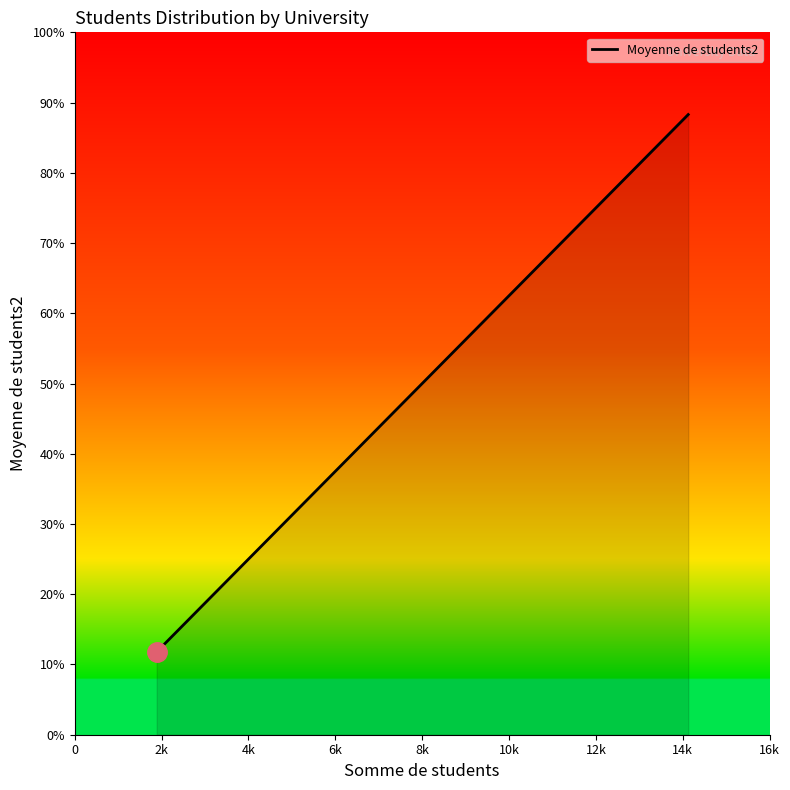

True or false: the data has more than 2 interior local peaks.

False